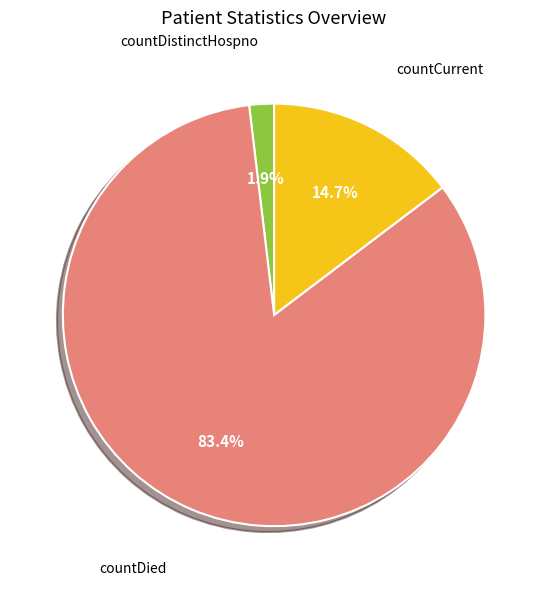

Is there a majority slice in this chart?

Yes